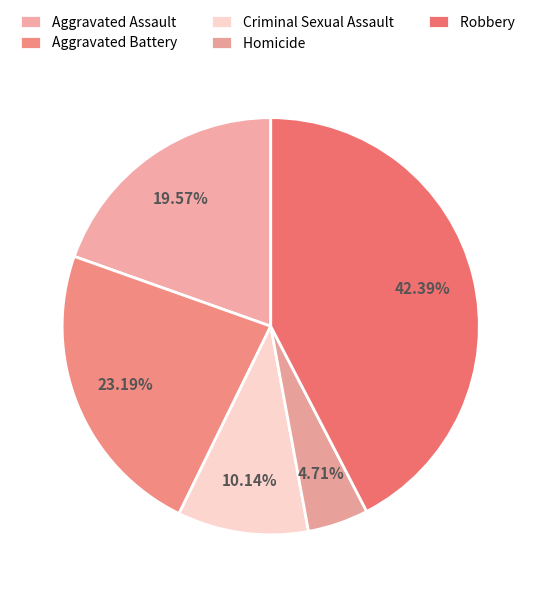

Is it true that Homicide is 11% of the pie?

False